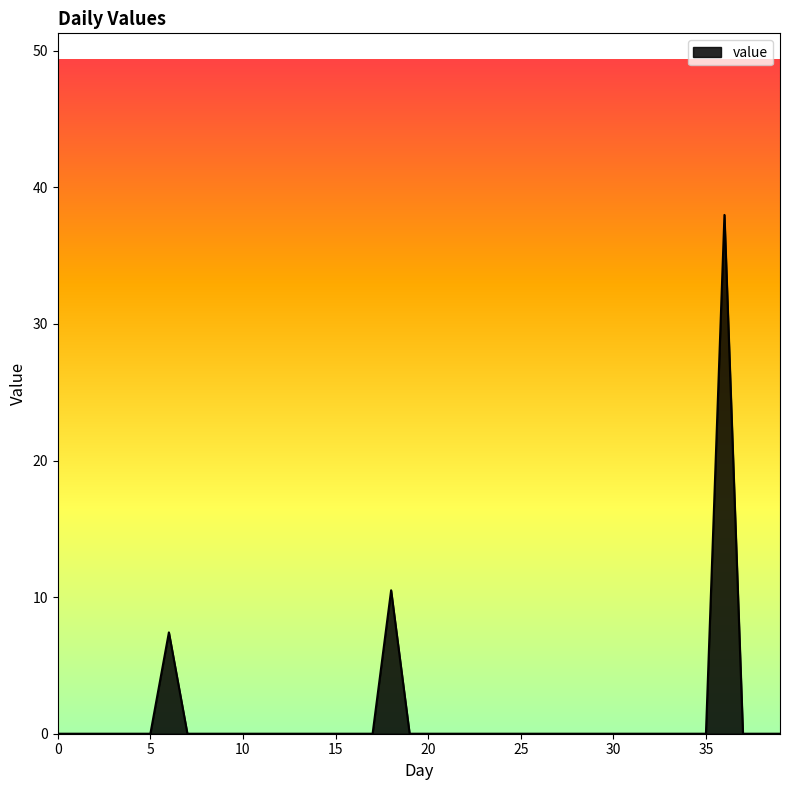

True or false: the data has more than 1 interior local peaks.

True